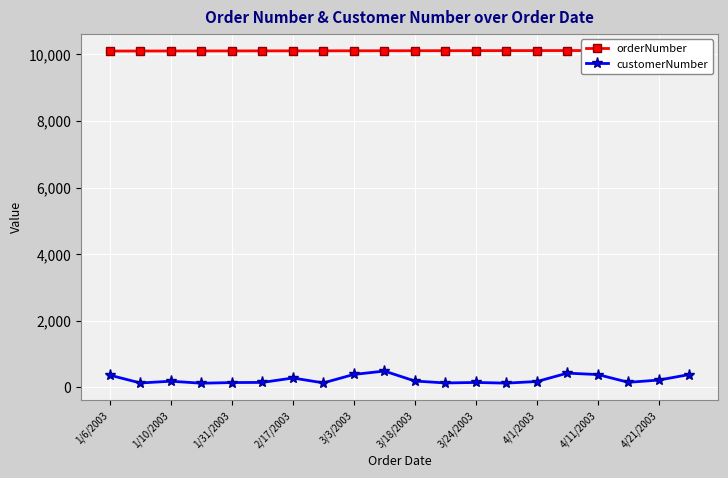

How many data points in customerNumber are above 181?

9